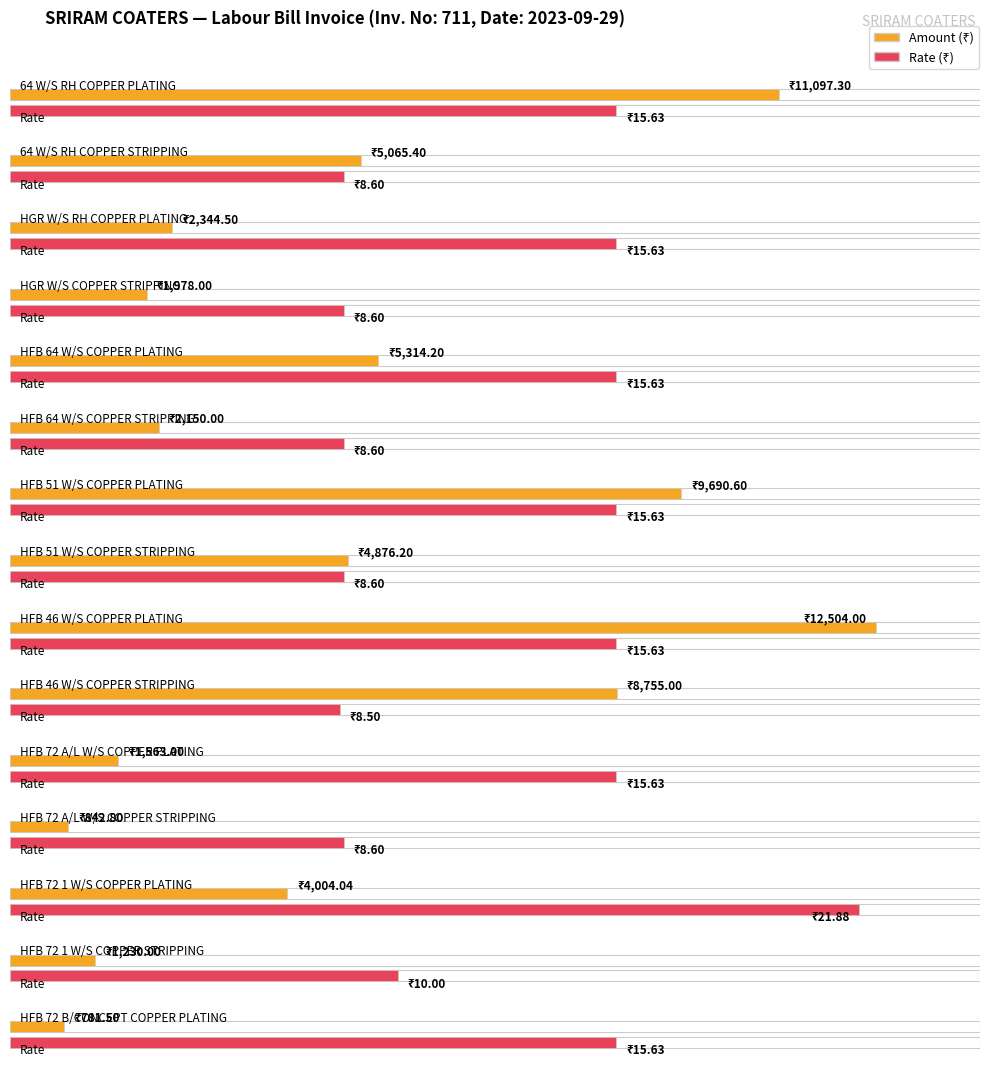

Reading left to right, transcribe all the data shown in this chart.

Amount: 64 W/S RH COPPER PLATING=11097.3	64 W/S RH COPPER STRIPPING=5065.4	HGR W/S RH COPPER PLATING=2344.5	HGR W/S COPPER STRIPPING=1978.0	HFB 64 W/S COPPER PLATING=5314.2	HFB 64 W/S COPPER STRIPPING=2150.0	HFB 51 W/S COPPER PLATING=9690.6	HFB 51 W/S COPPER STRIPPING=4876.2	HFB 46 W/S COPPER PLATING=12504.0	HFB 46 W/S COPPER STRIPPING=8755.0	HFB 72 A/L W/S COPPER PLATING=1563.0	HFB 72 A/L W/S COPPER STRIPPING=842.8	HFB 72 1 W/S COPPER PLATING=4004.0	HFB 72 1 W/S COPPER STRIPPING=1230.0	HFB 72 B/CONCEPT COPPER PLATING=781.5
Rate: 64 W/S RH COPPER PLATING=15.6	64 W/S RH COPPER STRIPPING=8.6	HGR W/S RH COPPER PLATING=15.6	HGR W/S COPPER STRIPPING=8.6	HFB 64 W/S COPPER PLATING=15.6	HFB 64 W/S COPPER STRIPPING=8.6	HFB 51 W/S COPPER PLATING=15.6	HFB 51 W/S COPPER STRIPPING=8.6	HFB 46 W/S COPPER PLATING=15.6	HFB 46 W/S COPPER STRIPPING=8.5	HFB 72 A/L W/S COPPER PLATING=15.6	HFB 72 A/L W/S COPPER STRIPPING=8.6	HFB 72 1 W/S COPPER PLATING=21.9	HFB 72 1 W/S COPPER STRIPPING=10.0	HFB 72 B/CONCEPT COPPER PLATING=15.6